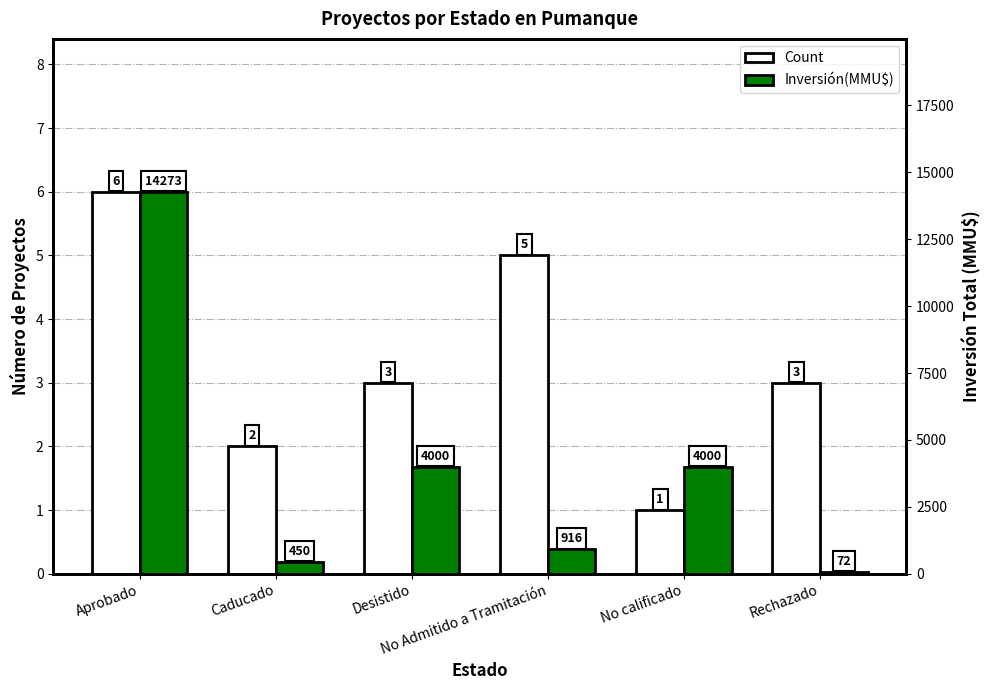

Rank the series by their maximum value, from highest to lowest.

Inversión(MMU$), Count